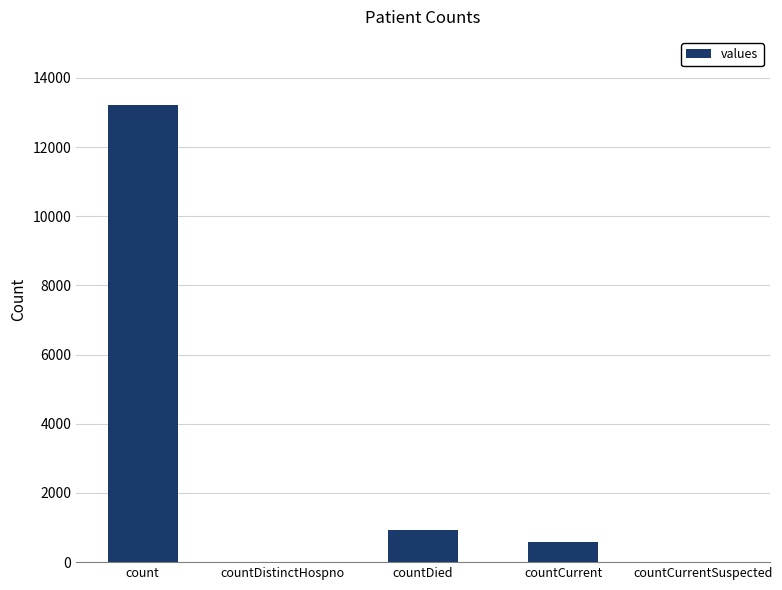

At which category does the chart reach its peak across all series?

count